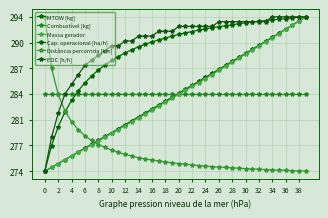

Which series has the widest spread of values?

MTOW [kg]